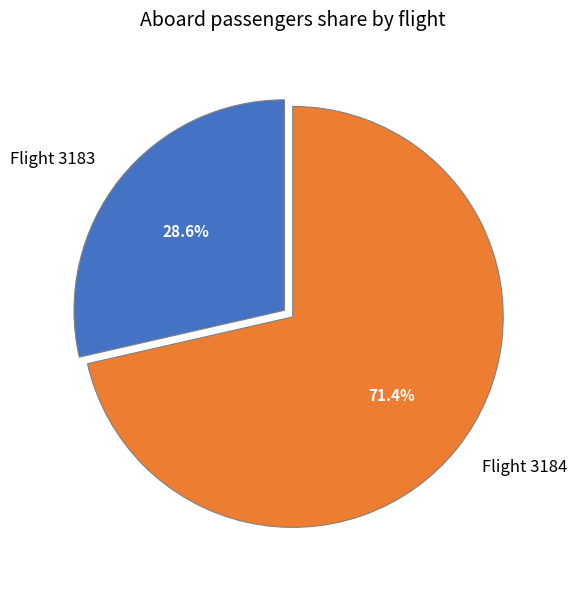

Do Flight 3184 and Flight 3183 together represent more than half of the pie?

Yes